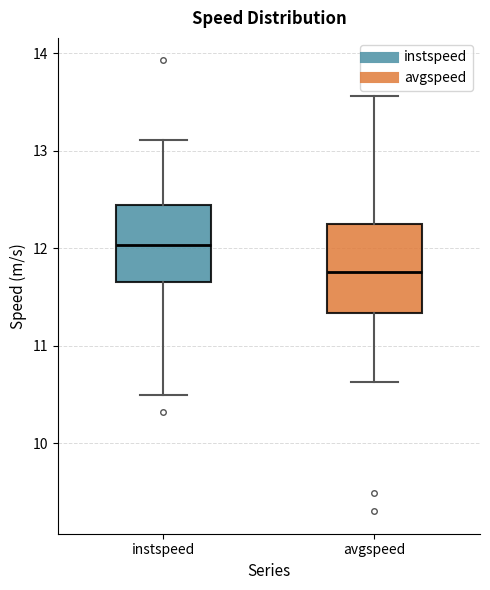

Reading left to right, transcribe this box plot: for each box, give where its median line is, the range the box spans, and where its two whiskers end, as read against the y-axis. The values are not printed on the chart, so give them approximately, as read against the axis.

instspeed: median 12.0, box 11.7 to 12.4, whiskers 10.5 to 13.1
avgspeed: median 11.8, box 11.3 to 12.2, whiskers 10.6 to 13.6